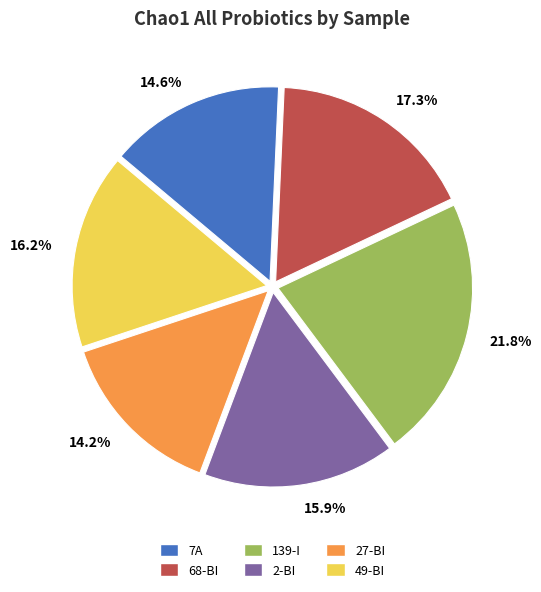

Is it true that 68-BI is 17% of the pie?

True